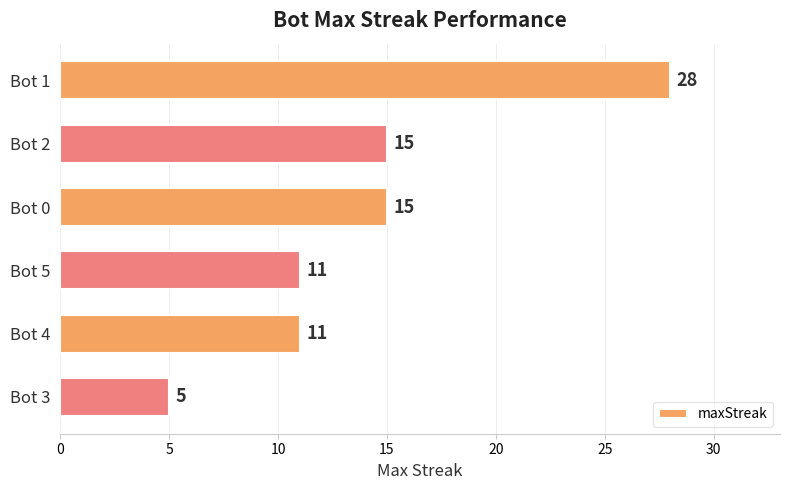

What is the ratio of the value at Bot 2 to the value at Bot 4?

1.4